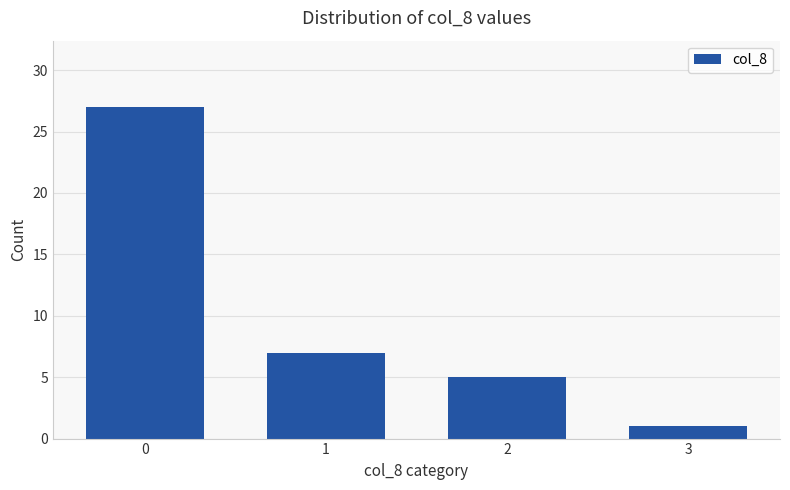

What is the value of the 1st bar from the left?

27